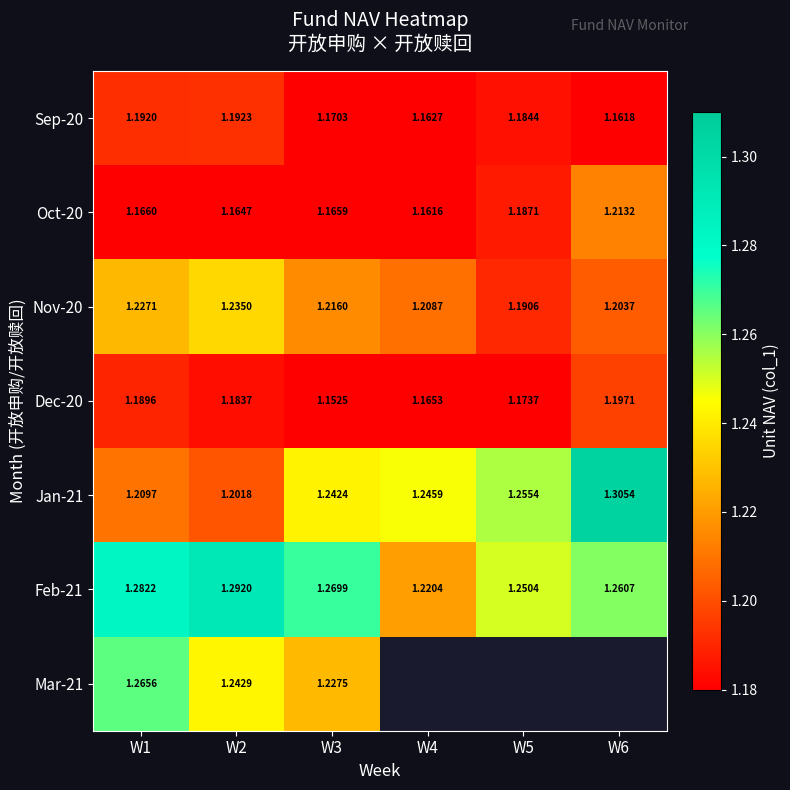

Which has a higher value, W1 or W5?

W1